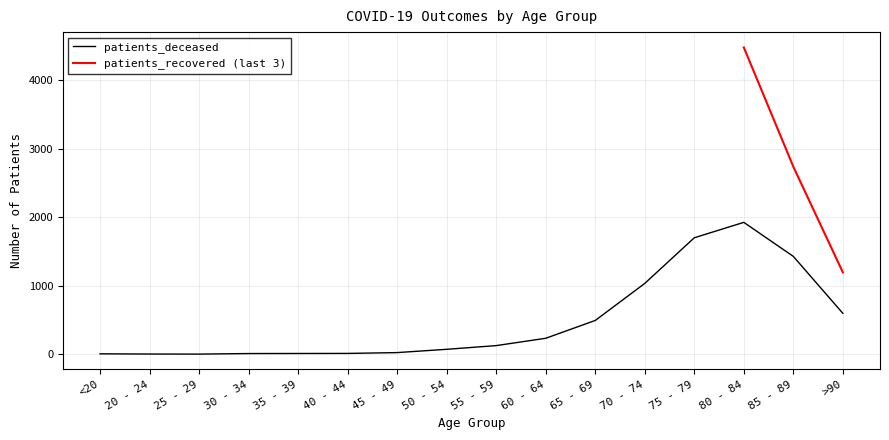

Does the chart display data point markers on the line(s)?

No